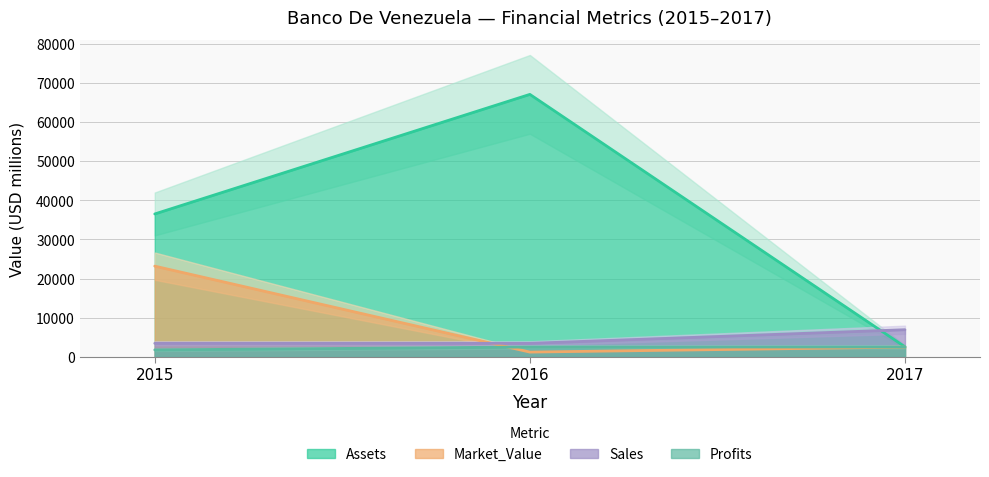

Rank the categories by Market_Value value from highest to lowest.

2015, 2017, 2016